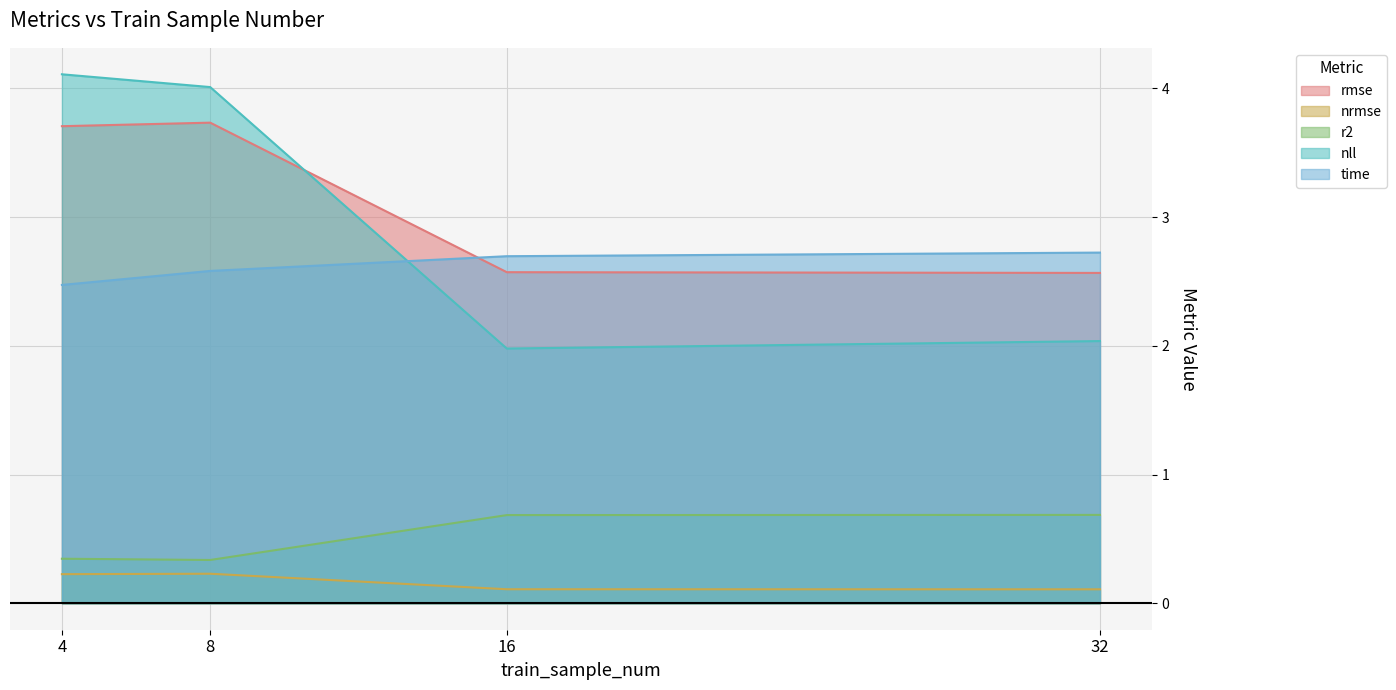

Is it true that time equals 4.6 at 32?

False